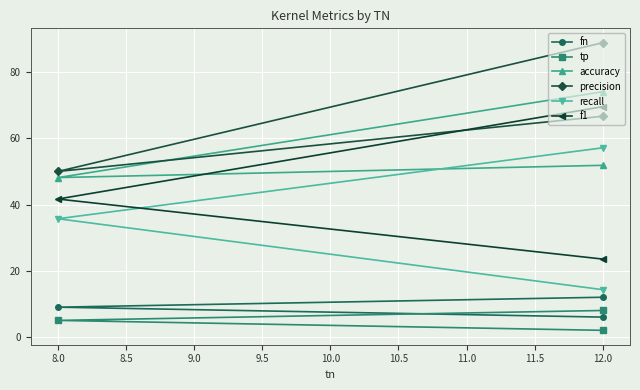

Is the value of tp at 12.0 greater than the value of precision at 12.0?

No